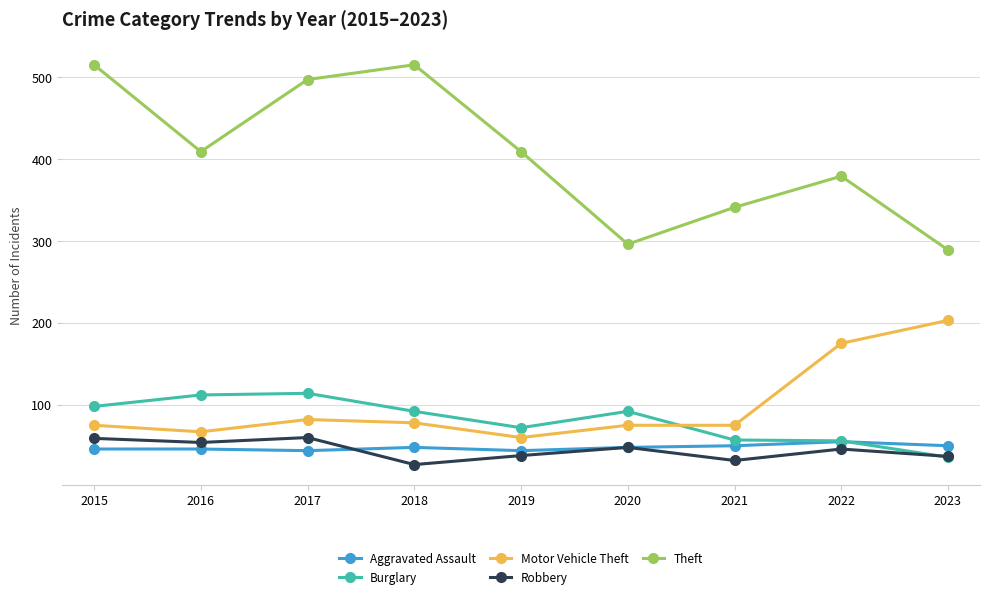

How many interior local peaks does the Theft series have?

2